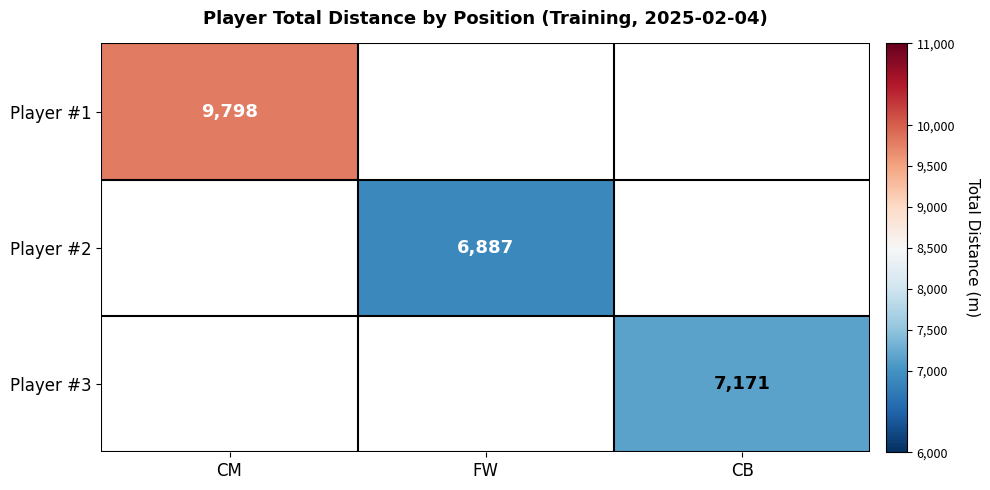

The Player #1 series shows 9798 at CM. True or false?

True